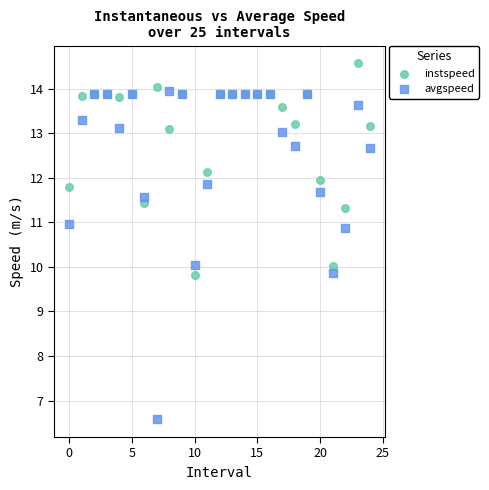

Which series reaches the maximum Y coordinate?

instspeed